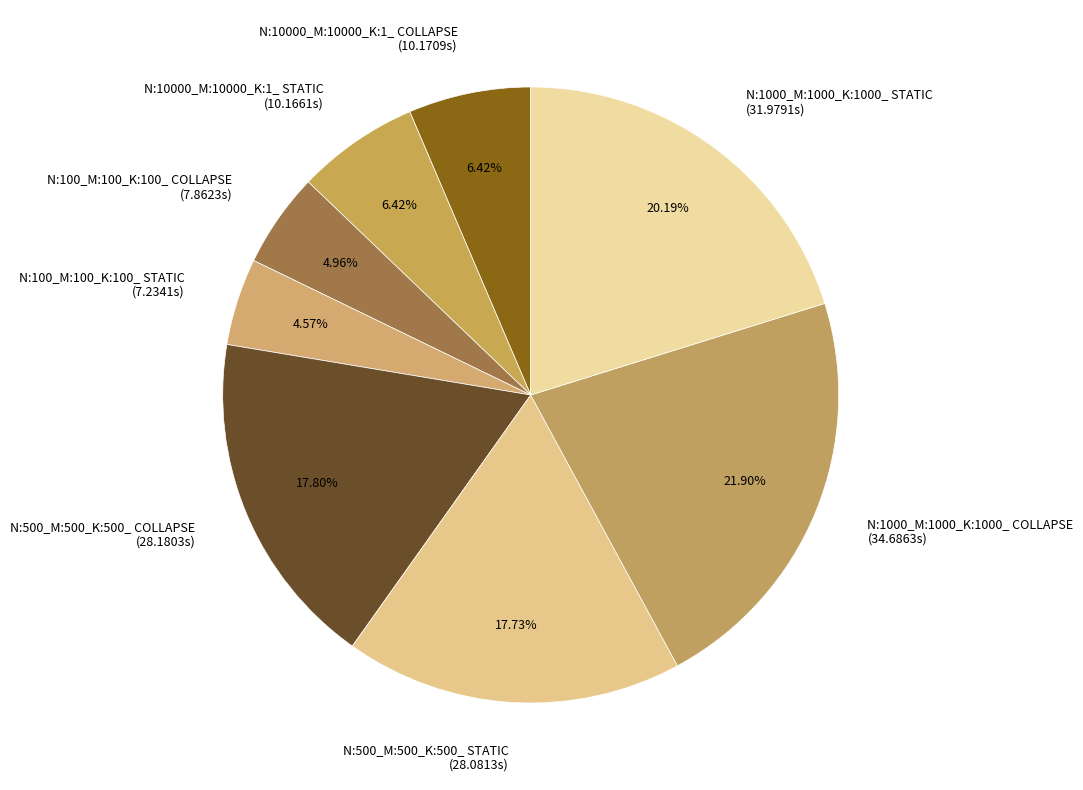

Which has a higher value, N:1000_M:1000_K:1000_ STATIC (31.9791s) or N:1000_M:1000_K:1000_ COLLAPSE (34.6863s)?

N:1000_M:1000_K:1000_ COLLAPSE (34.6863s)